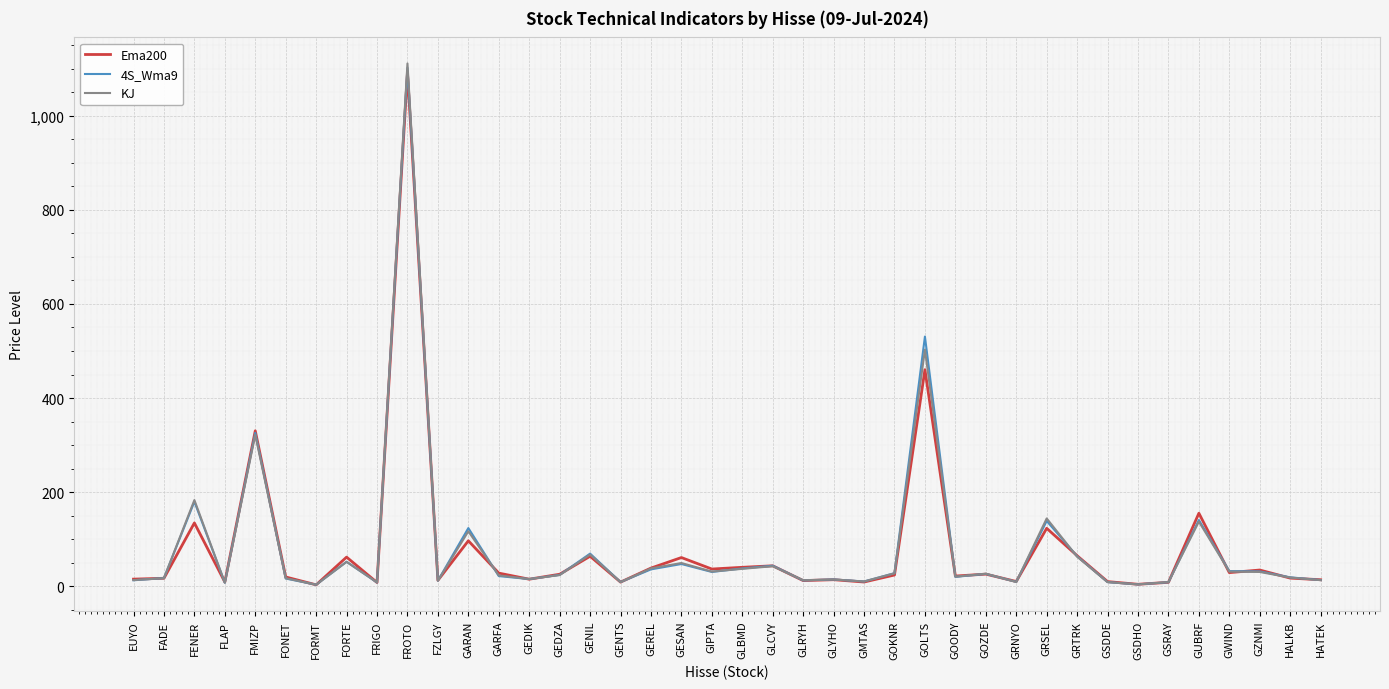

The value of 4S_Wma9 at GLBMD is 37.8. True or false?

True